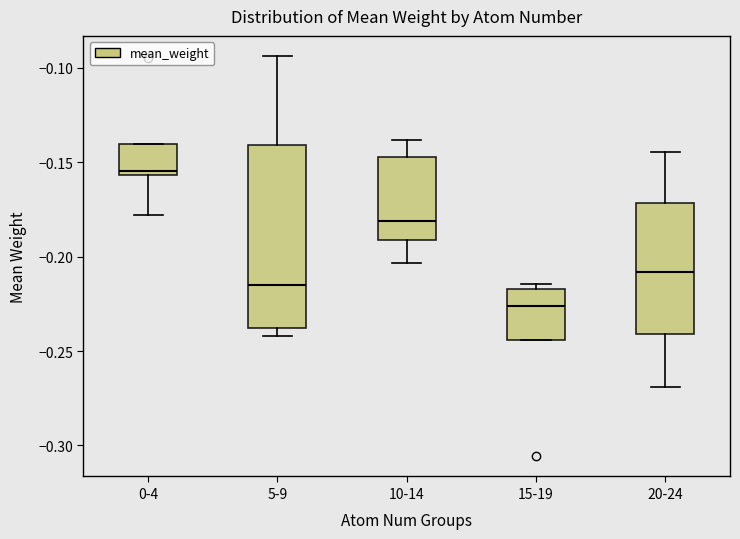

Which box's median line is the highest?

0-4